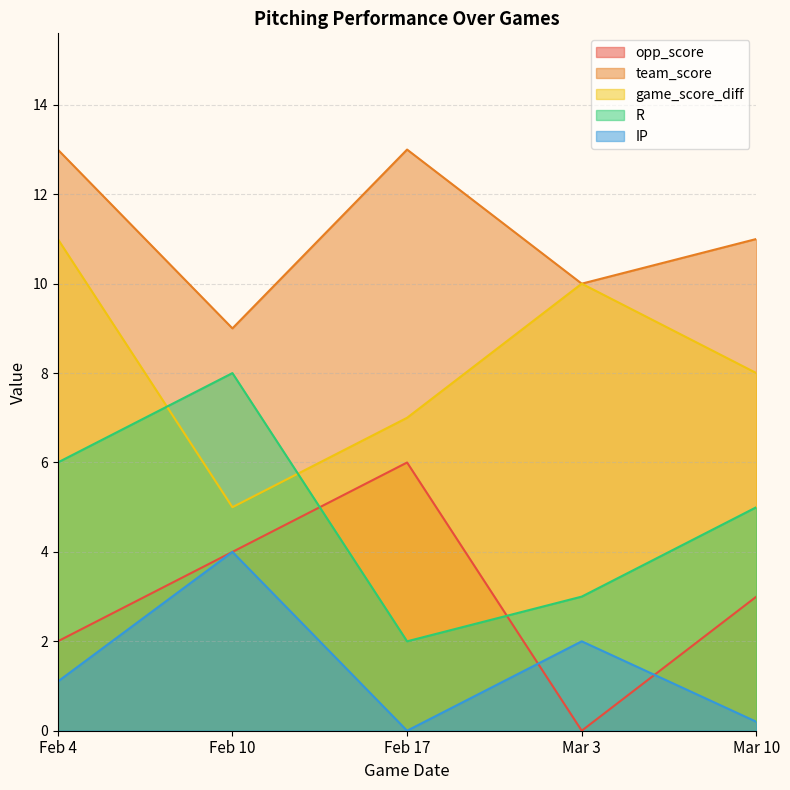

List the labels in order of R value, largest first.

Feb 10, Feb 4, Mar 10, Mar 3, Feb 17